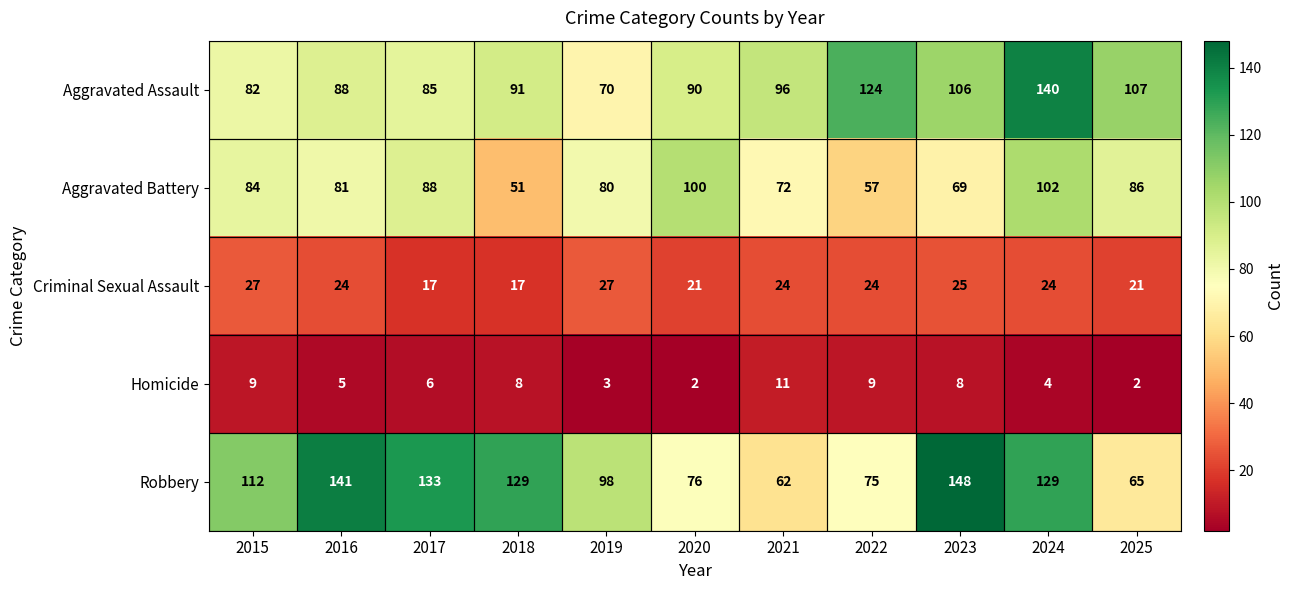

True or false: Aggravated Assault has a value of 107 at 2025.

True